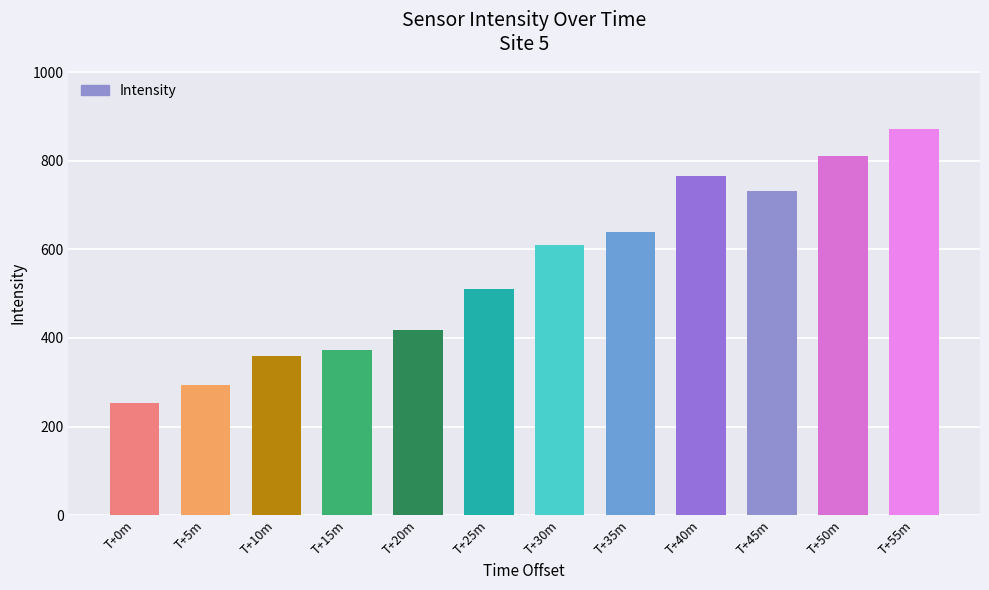

What is the sum of the values at T+5m and T+0m?

545.5